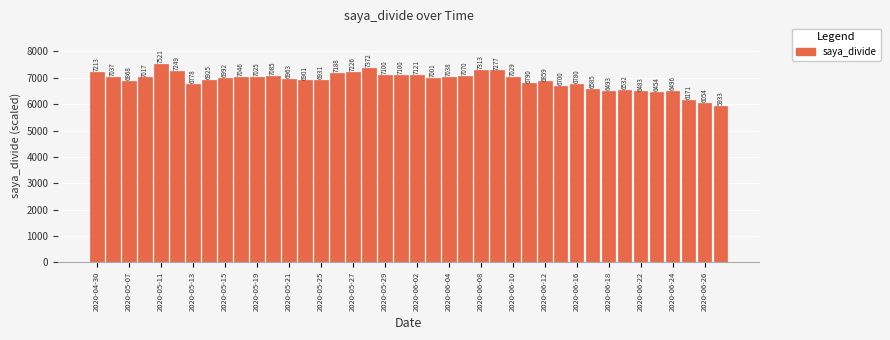

What is the minimum value shown in the chart?

5933.5